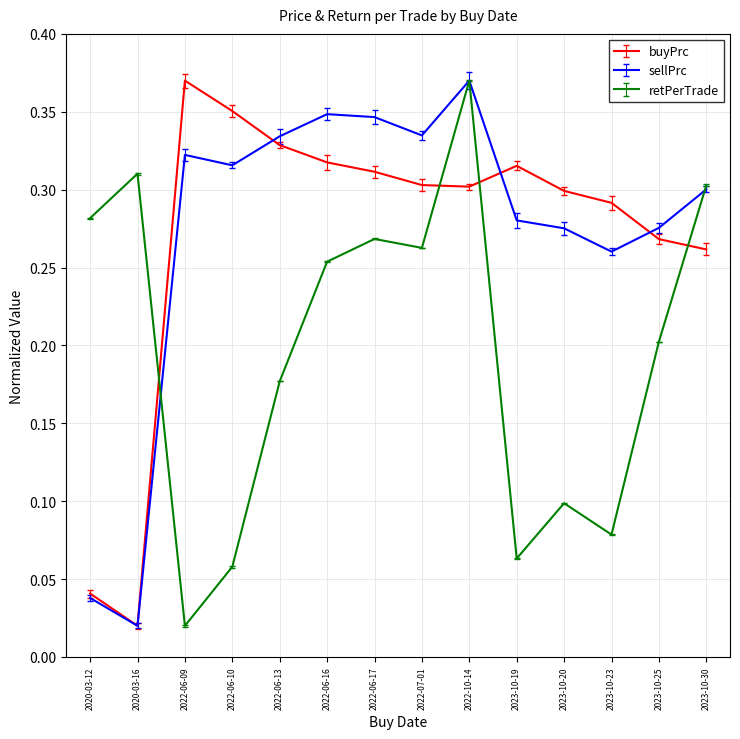

Rank the series at 2022-06-16 from lowest to highest value.

retPerTrade, buyPrc, sellPrc